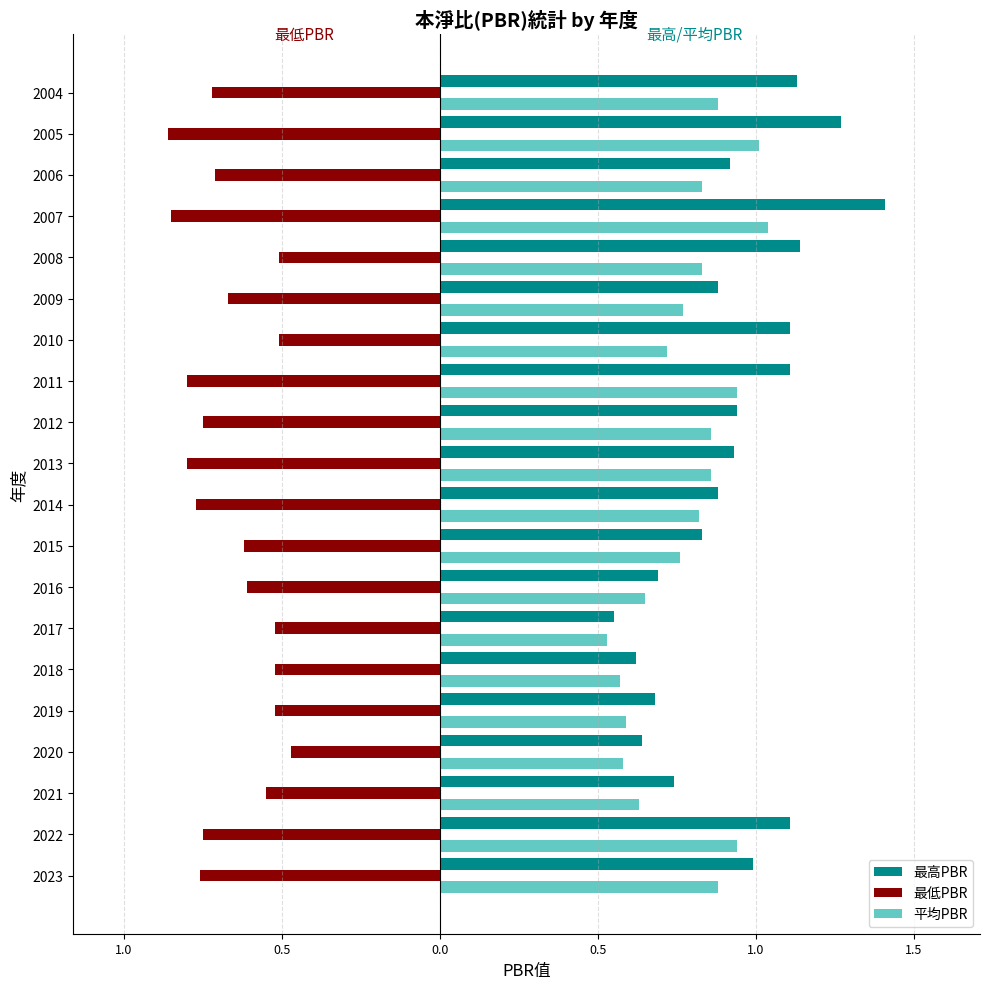

At how many categories does at least one series exceed 0?

20